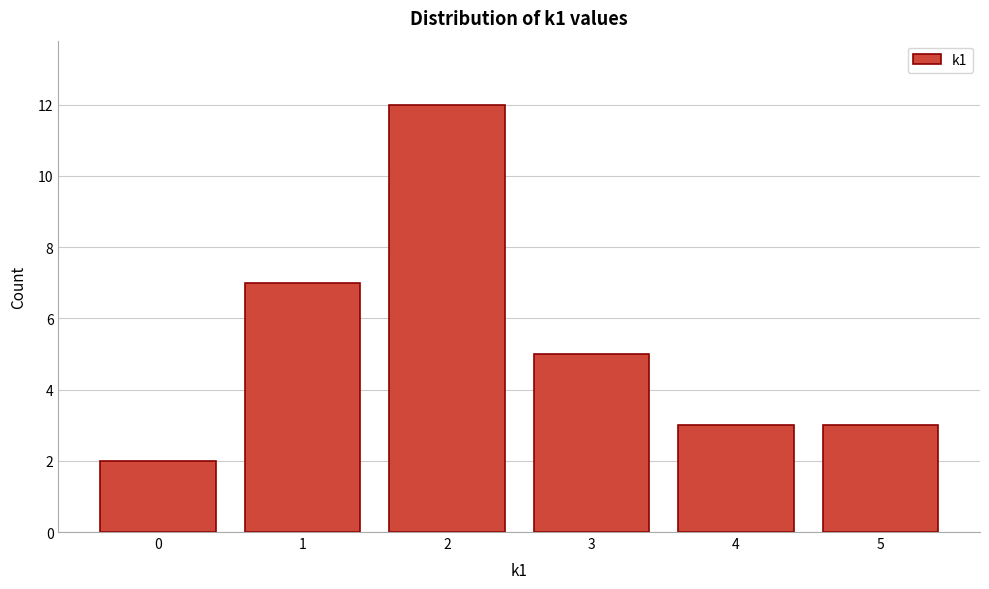

Reading right to left, extract all data points from this chart.

5=3	4=3	3=5	2=12	1=7	0=2